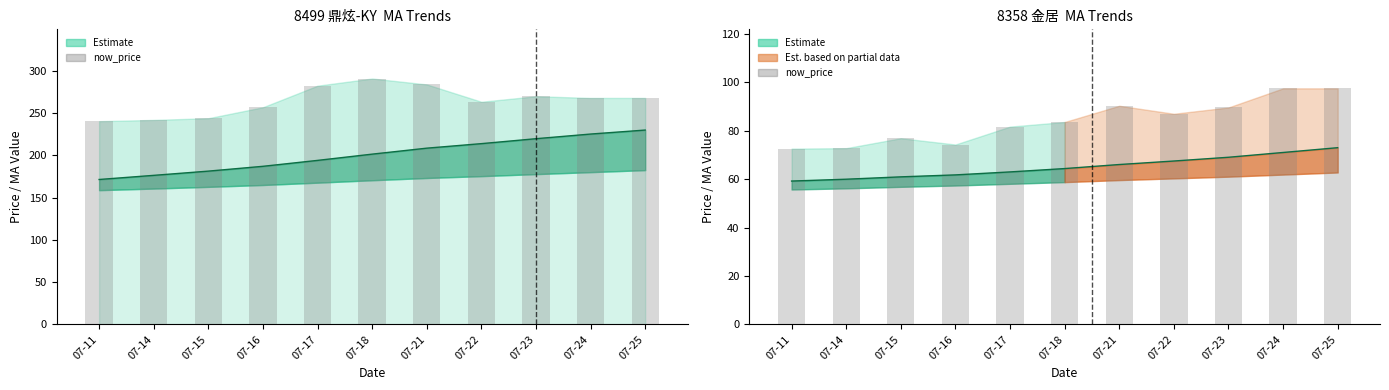

What is the difference between the maximum and minimum values in the now_price (8499) series?

50.5